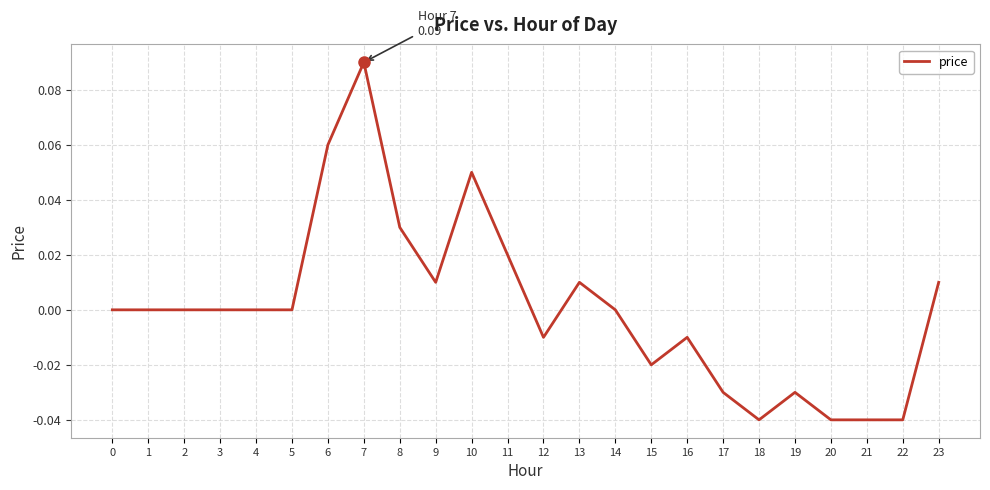

True or false: the data shows -0.1 at 1.

False